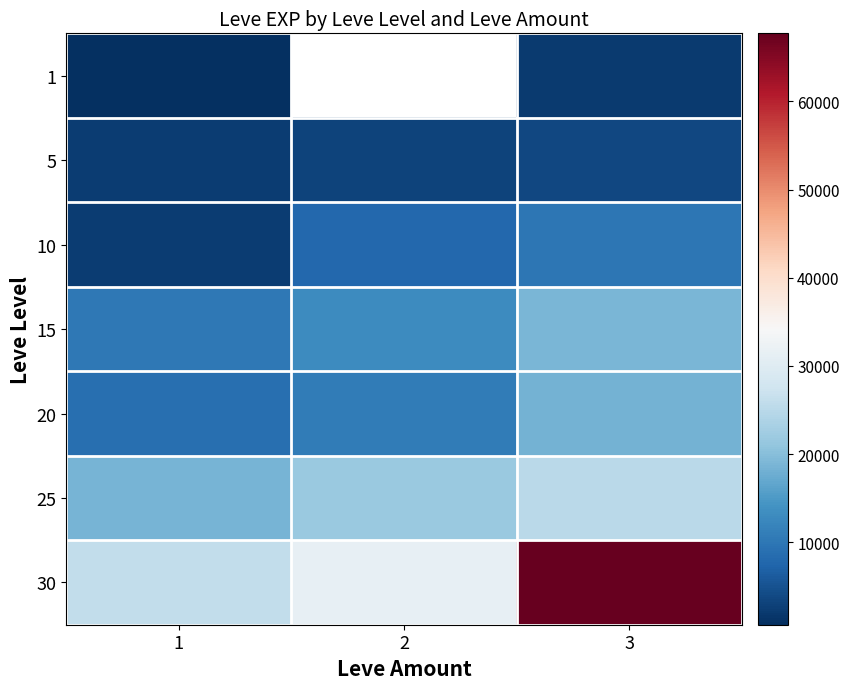

At how many categories does at least one series exceed 17220?

3